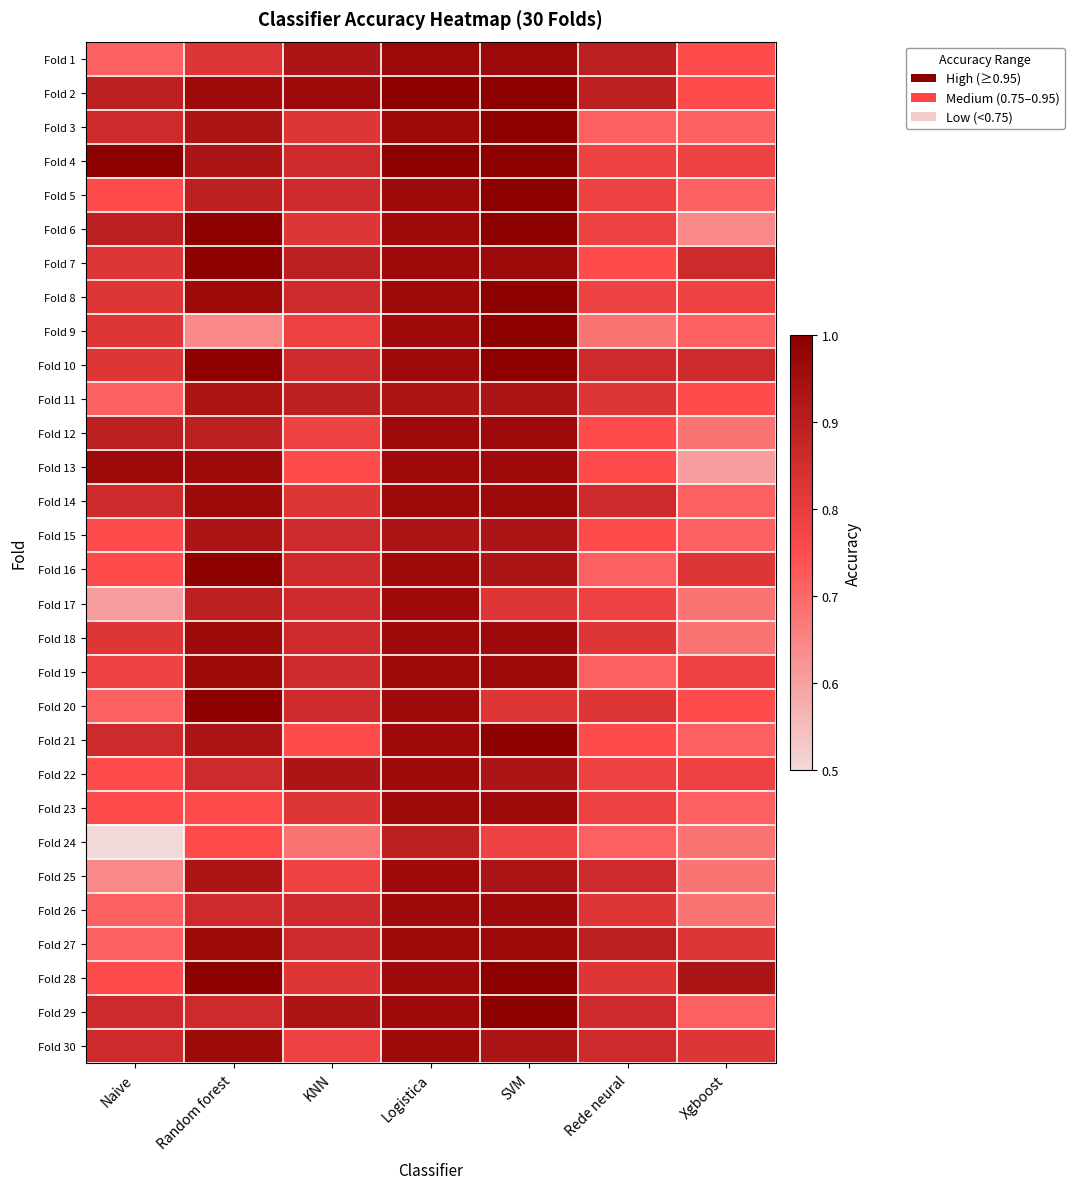

Between KNN and Random forest, which is larger?

KNN